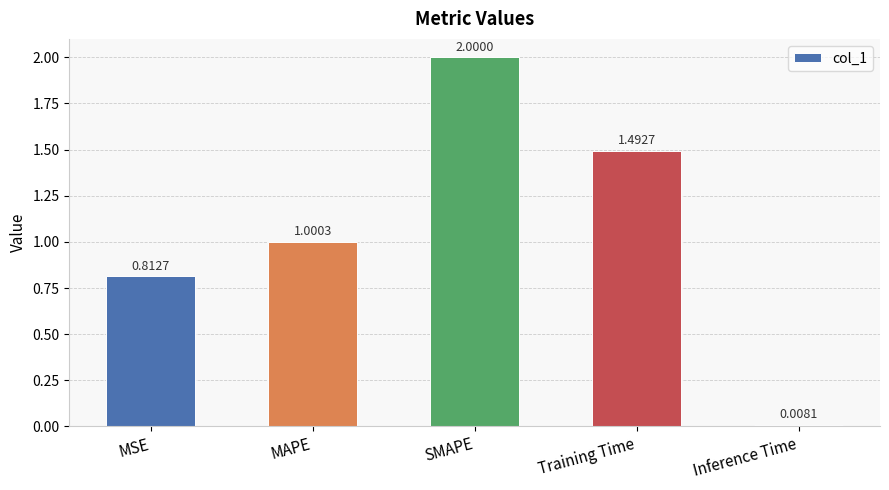

What is the difference between the maximum and second lowest values?

1.2